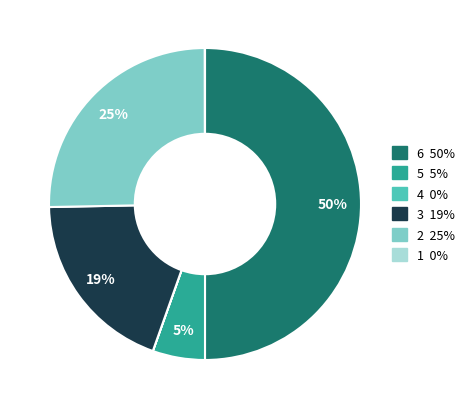

To the nearest percent, what is the average slice percentage?

17%